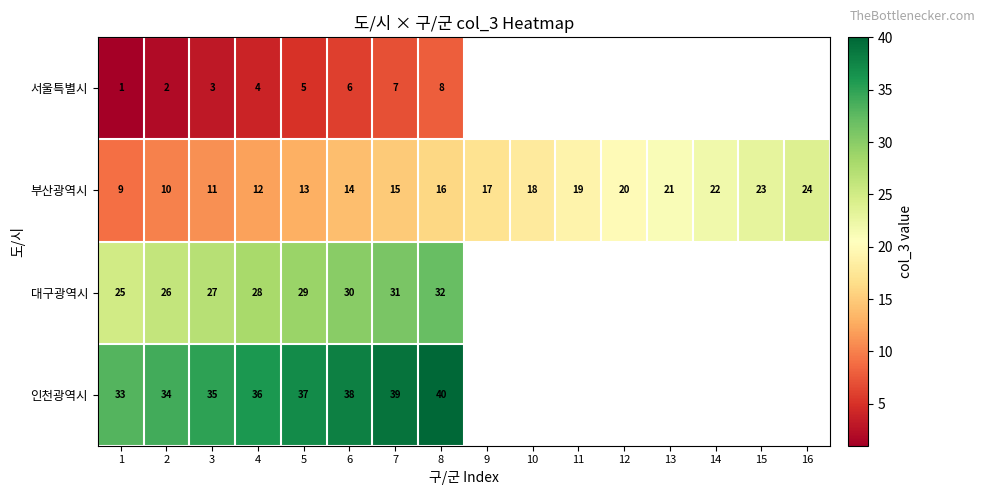

What is the sum of the 인천광역시 values at 6 and 3?

73